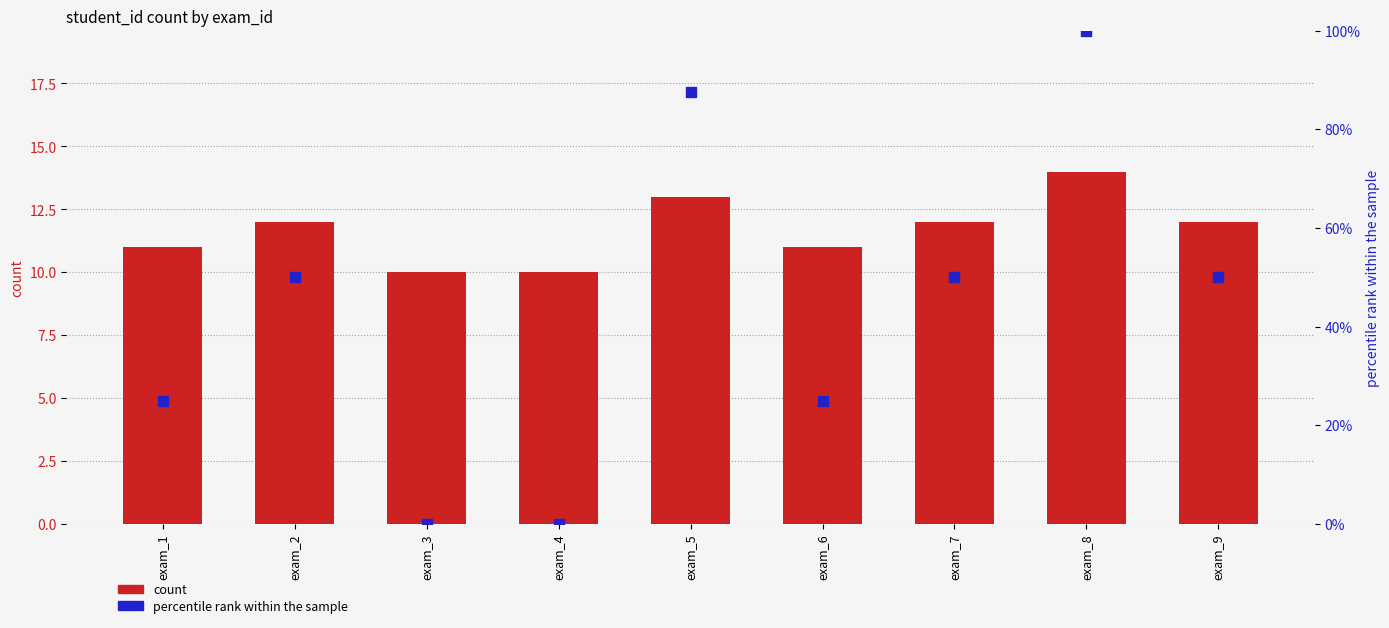

At how many categories does at least one series exceed 39?

5